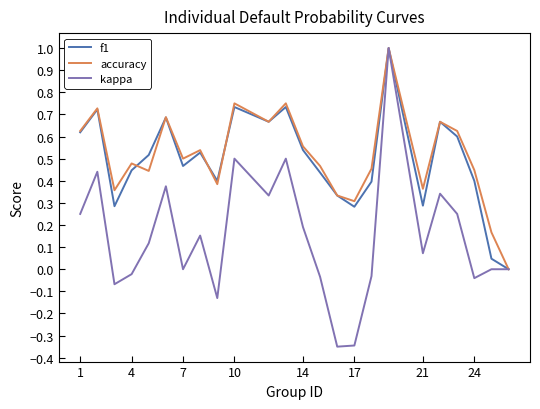

What is the highest value of the kappa series?

1.0